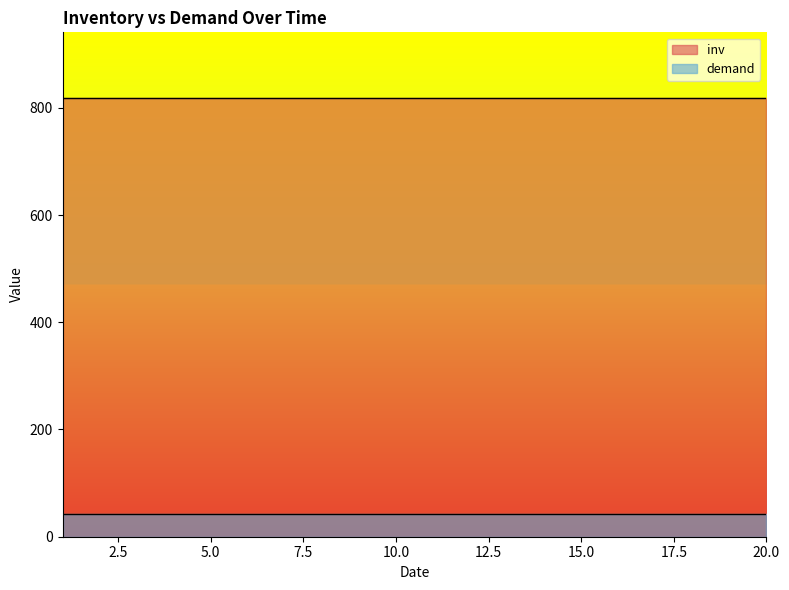

What is the value of the inv point at the 6th from the left?

818